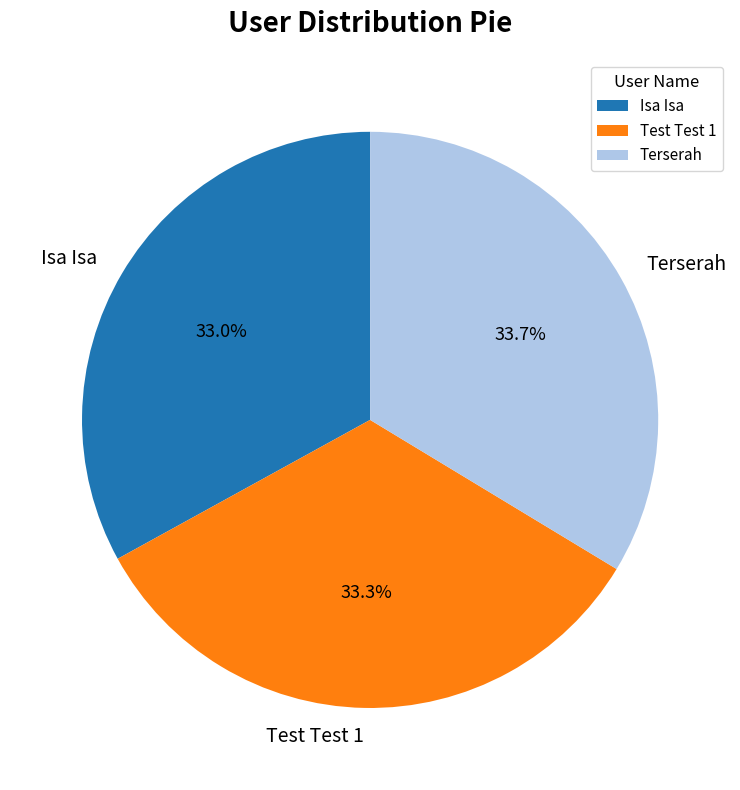

Is there any slice that represents more than half of the pie?

No